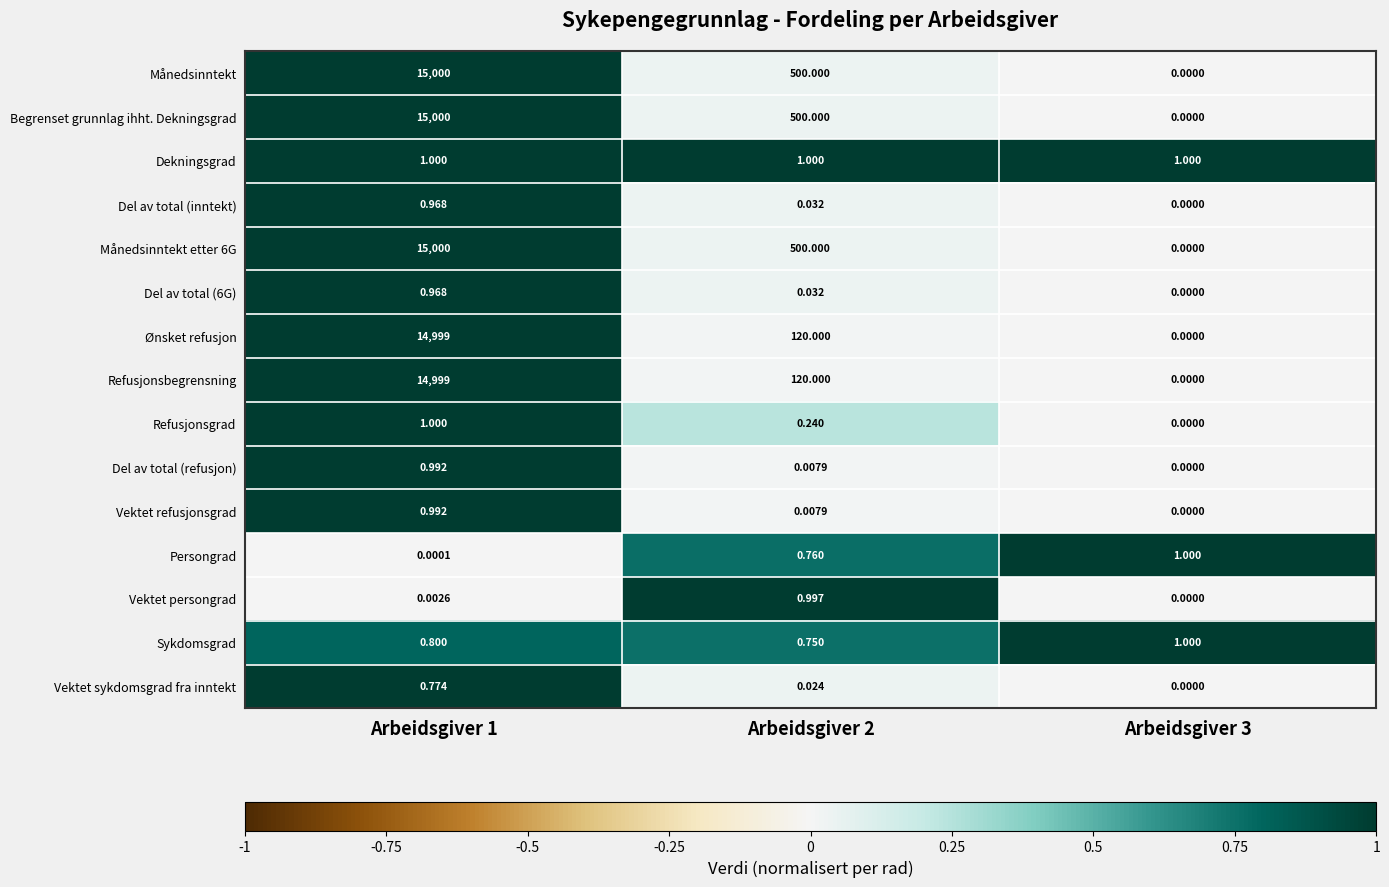

Which label corresponds to the smallest value in the chart?

Arbeidsgiver 3